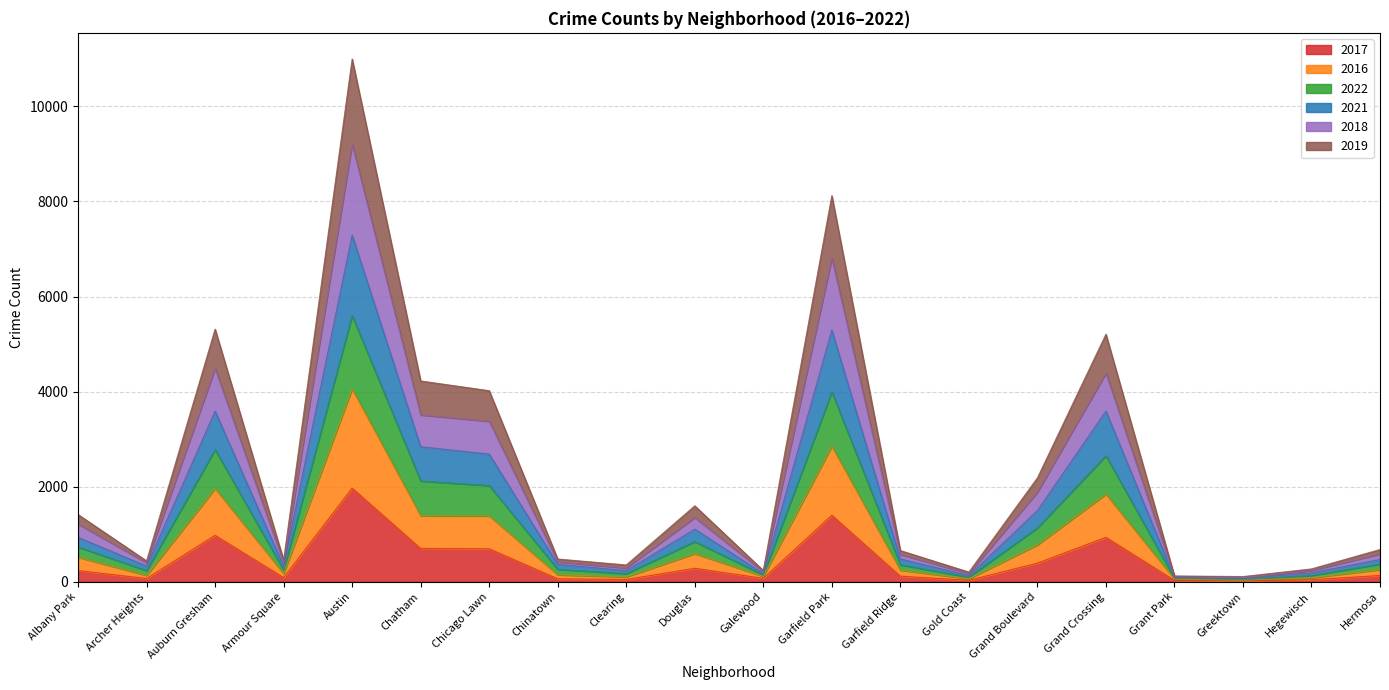

Which has a higher value, Gold Coast or Chicago Lawn?

Chicago Lawn